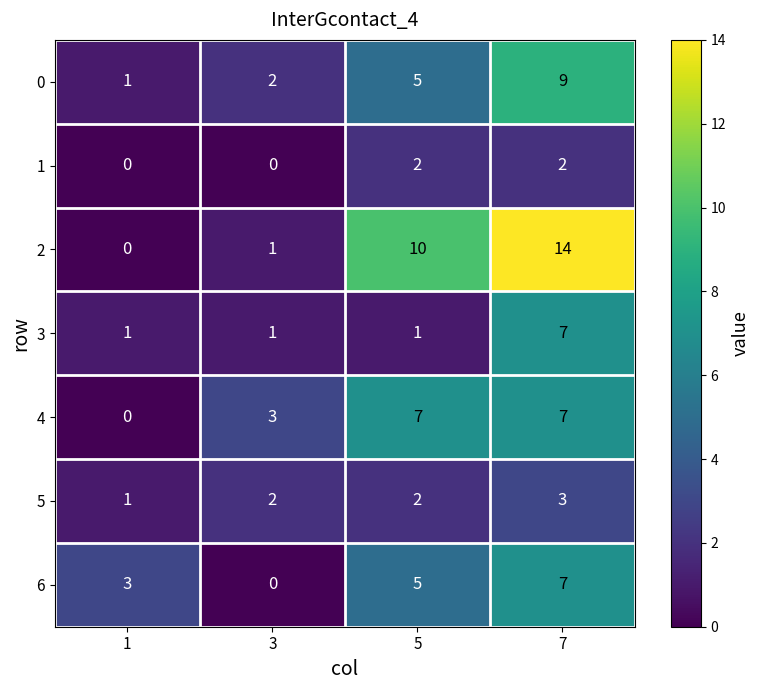

Read the 0 value at 5.

5